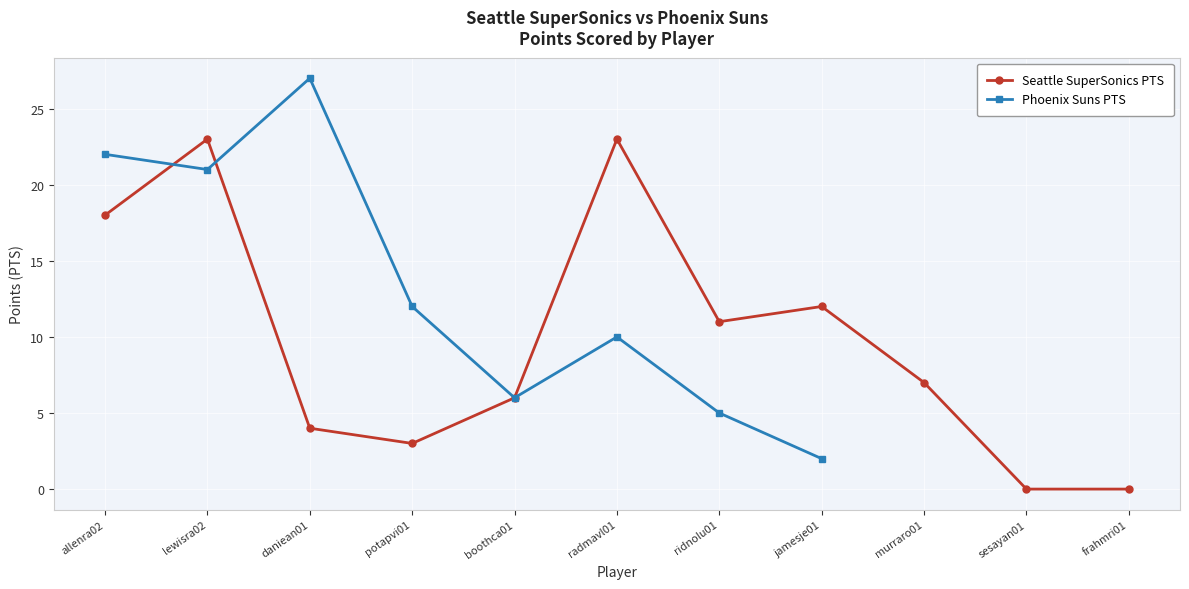

The value at daniean01 is 6. True or false?

False